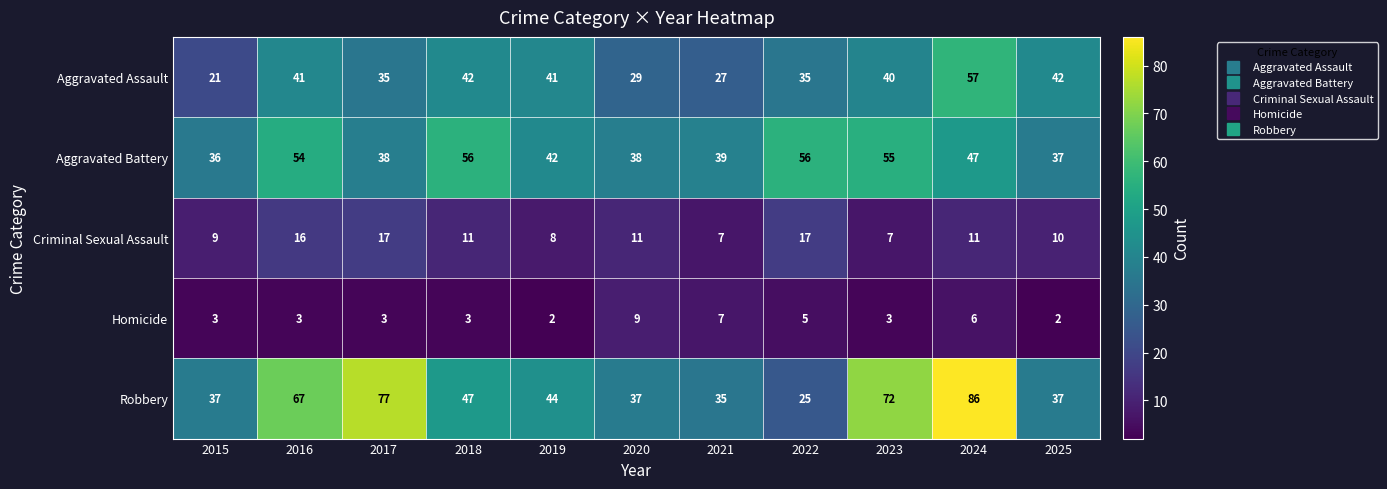

What is the total value across all series at 2018?

159